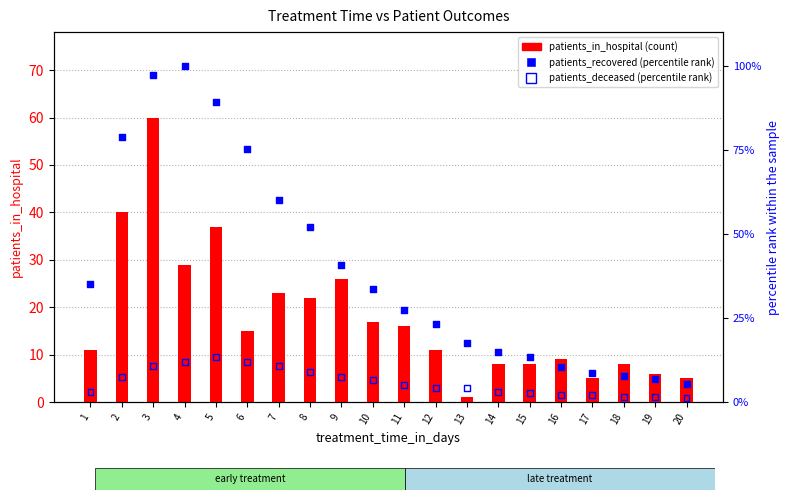

What is the total value across all series at 1?

48.9